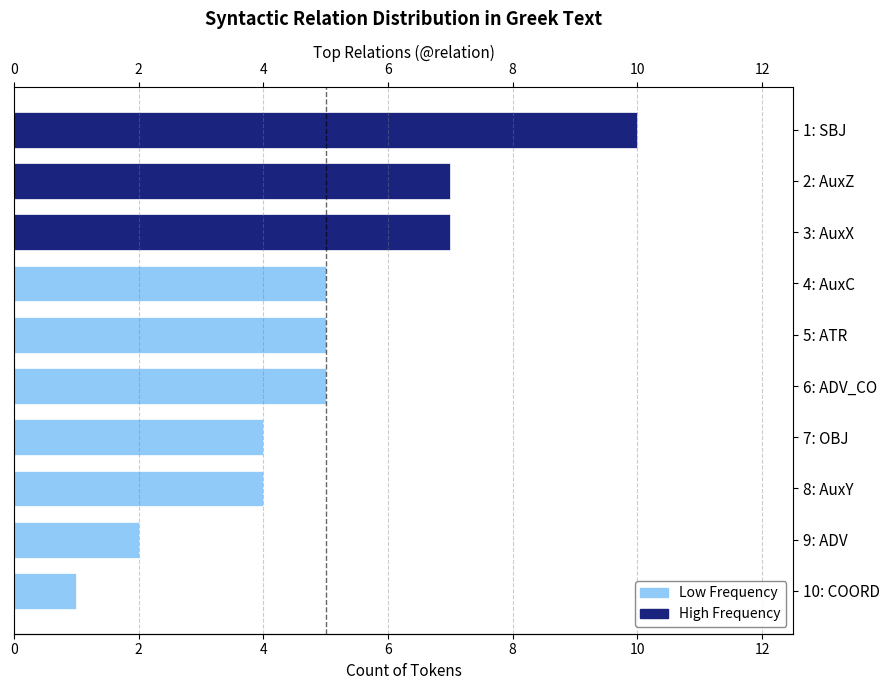

Rank the categories by value from lowest to highest.

10: COORD, 9: ADV, 7: OBJ, 8: AuxY, 4: AuxC, 5: ATR, 6: ADV_CO, 2: AuxZ, 3: AuxX, 1: SBJ